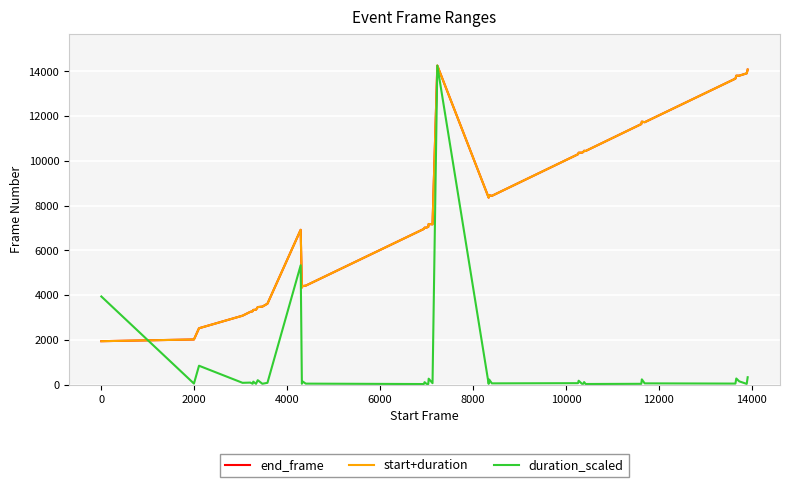

Reading left to right, extract all data points from this chart.

end_frame: 1939.0	2015.0	2517.0	3078.0	3249.0	3275.0	3335.0	3345.0	3345.0	3463.0	3483.0	3614.0	6916.0	4334.0	4401.0	4420.0	6952.0	7010.0	7014.0	7047.0	7175.0	7159.0	14251.0	8352.0	8459.0	8432.0	10290.0	10358.0	10361.0	10388.0	10446.0	10435.0	11638.0	11748.0	11721.0	13669.0	13800.0	13800.0	13905.0	14073.0
start+duration: 1939.0	2015.0	2517.0	3078.0	3249.0	3275.0	3335.0	3345.0	3345.0	3463.0	3483.0	3614.0	6916.0	4334.0	4401.0	4420.0	6952.0	7010.0	7014.0	7047.0	7175.0	7159.0	14251.0	8352.0	8459.0	8432.0	10290.0	10358.0	10361.0	10388.0	10446.0	10435.0	11638.0	11748.0	11721.0	13669.0	13800.0	13800.0	13905.0	14073.0
duration_scaled: 3936.3	44.7	842.5	79.2	89.3	36.5	132.0	32.5	32.5	196.9	36.5	79.2	5330.9	36.5	142.1	42.6	24.4	107.6	32.5	22.3	263.9	62.9	14251.0	32.5	227.4	54.8	62.9	172.6	36.5	34.5	111.7	26.4	34.5	233.5	54.8	44.7	272.0	146.2	30.5	328.9